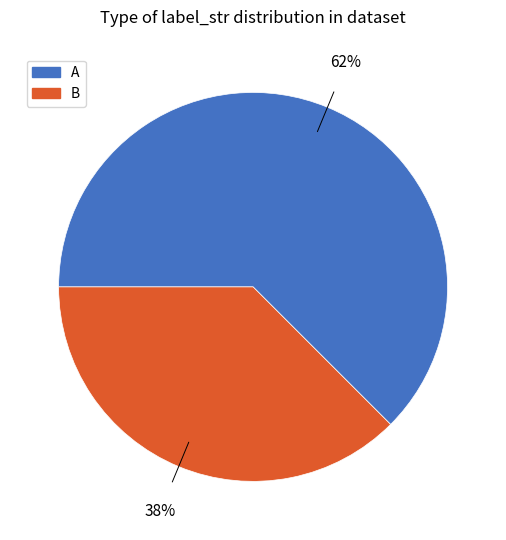

Rank the categories by value from lowest to highest.

B, A